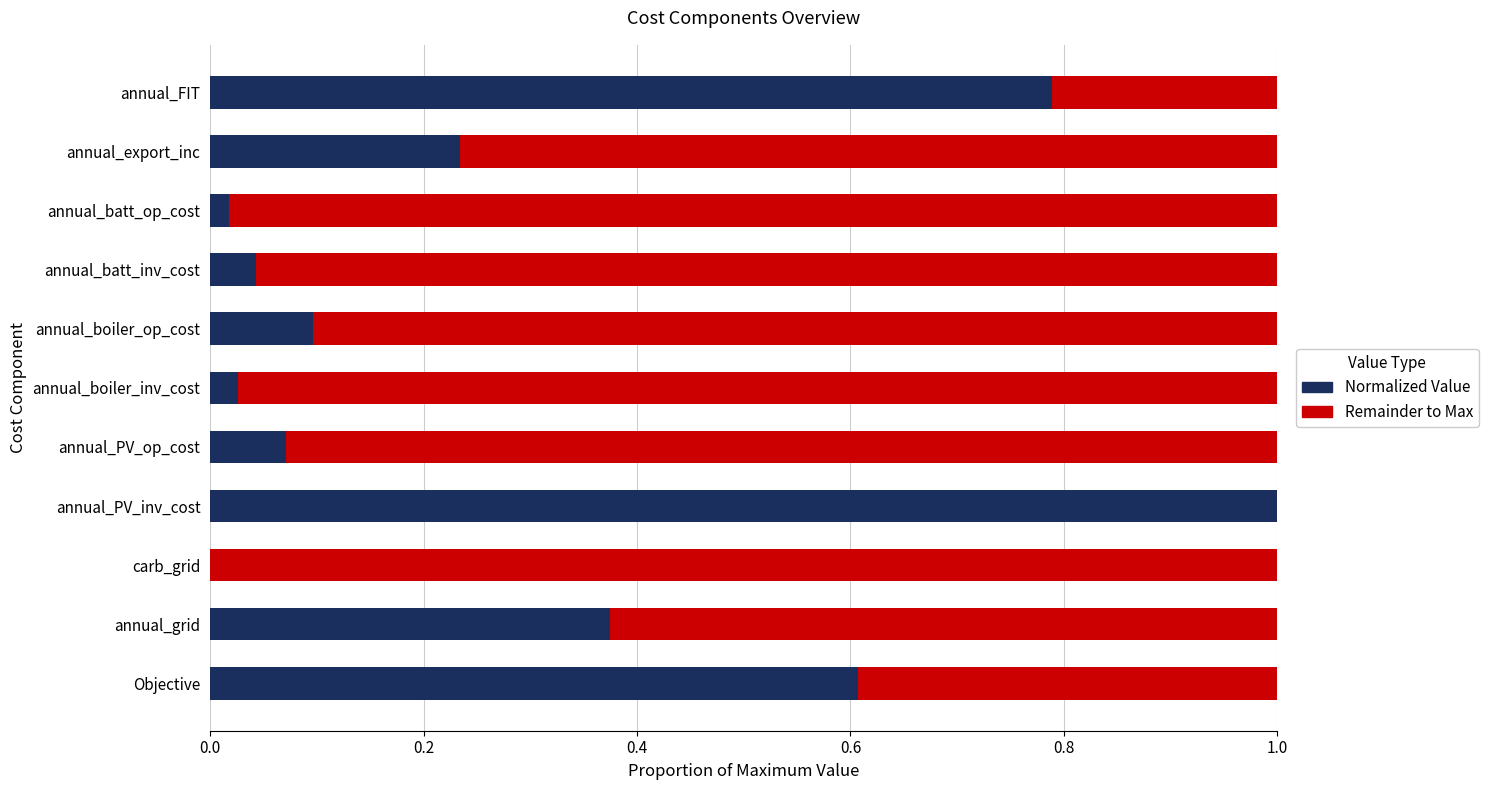

What is the sum of all Normalized Value values?

3.3